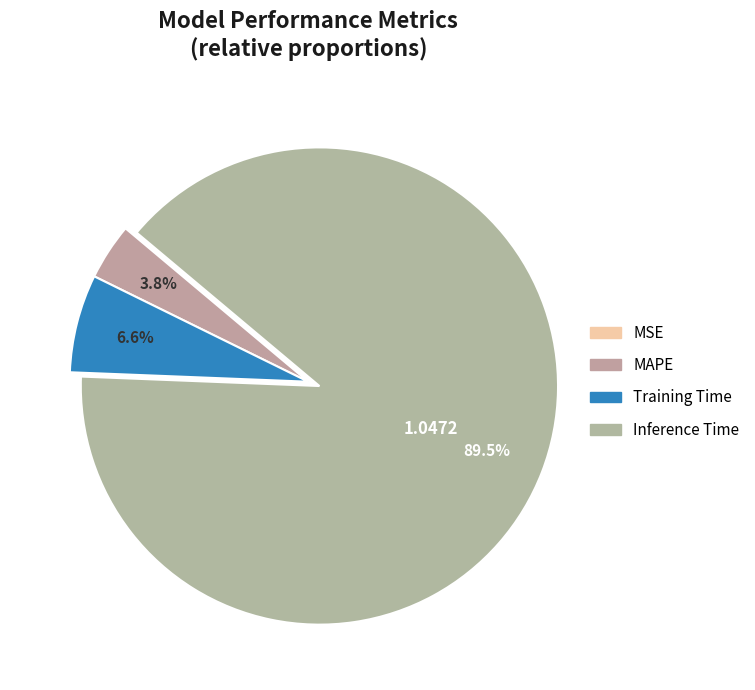

What is the change in value from Training Time to Inference Time?

+1.0